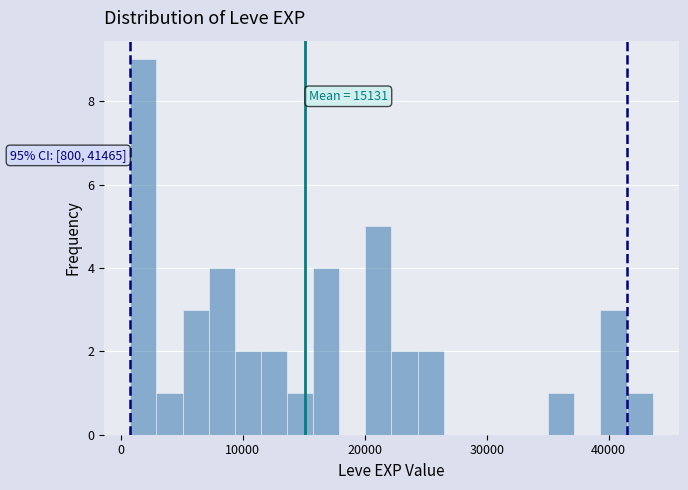

Read against the x-axis, roughly where is the centre of the tallest bar?

2000